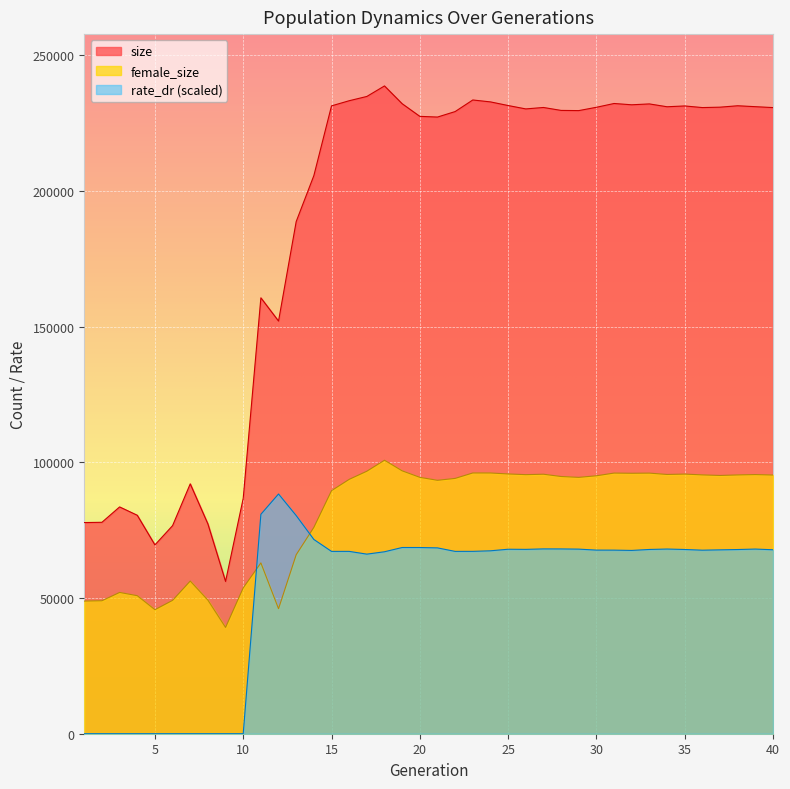

Reading left to right, extract all data points from this chart.

size: 77834.0	77933.0	83597.0	80526.0	69600.0	76701.0	92103.0	77321.0	56134.0	86774.0	160670.0	152104.0	188780.0	205717.0	231423.0	233316.0	234893.0	238771.0	232215.0	227557.0	227299.0	229323.0	233595.0	232887.0	231548.0	230301.0	230831.0	229749.0	229678.0	230900.0	232299.0	231823.0	232142.0	231096.0	231393.0	230797.0	230945.0	231463.0	231125.0	230791.0
female_size: 48900.0	49008.0	52078.0	50882.0	45715.0	49148.0	56279.0	49241.0	39178.0	53758.0	62959.0	46074.0	65976.0	76057.0	89588.0	93754.0	96757.0	100807.0	96902.0	94504.0	93409.0	94108.0	96115.0	96107.0	95752.0	95495.0	95650.0	94810.0	94496.0	95080.0	96073.0	96004.0	96059.0	95563.0	95701.0	95405.0	95193.0	95393.0	95518.0	95356.0
rate_dr: 0.0	0.0	0.0	0.0	0.0	0.0	0.0	0.0	0.0	0.0	80877.7	88366.5	80405.7	71600.5	67205.2	67210.2	66194.0	67068.1	68640.7	68634.5	68499.8	67206.4	67218.3	67425.1	67999.1	67951.1	68122.8	68110.9	68040.7	67679.9	67666.7	67558.8	67916.0	68072.2	67908.6	67651.5	67774.9	67891.7	68063.3	67808.1